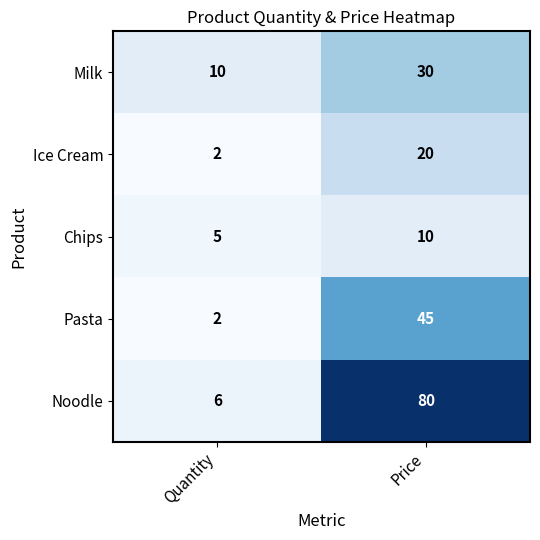

Which series has the largest range (max minus min)?

Noodle